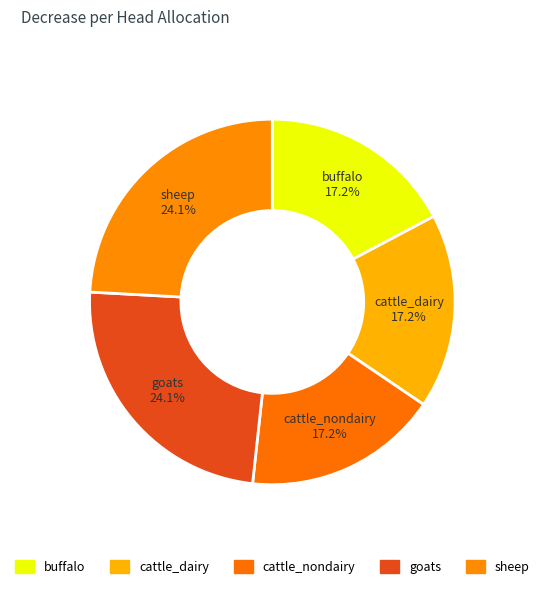

How many segments does this pie chart have?

5